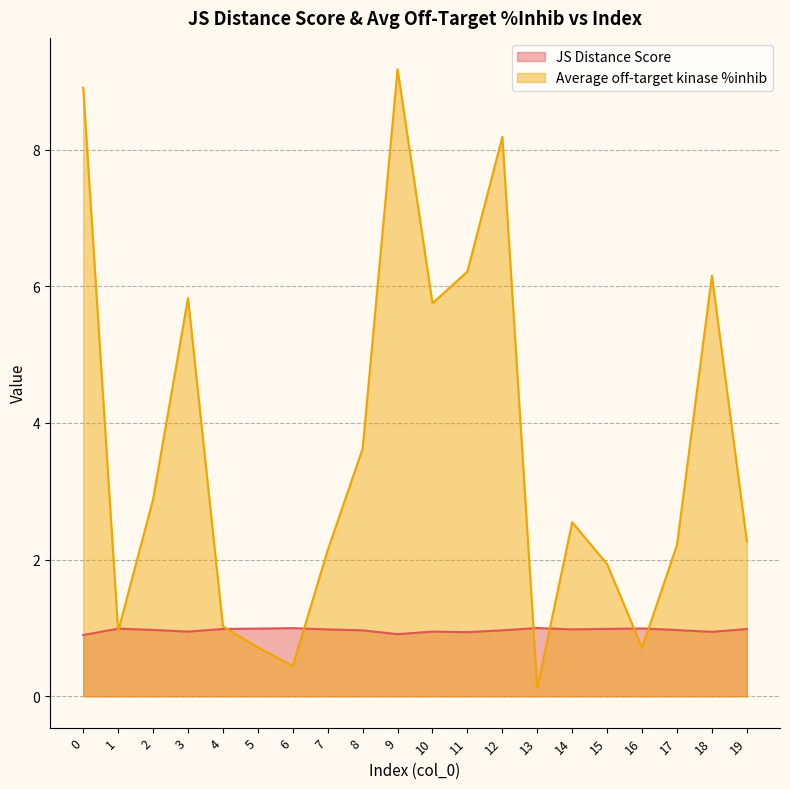

Which series has the largest range (max minus min)?

Average off-target kinase %inhib